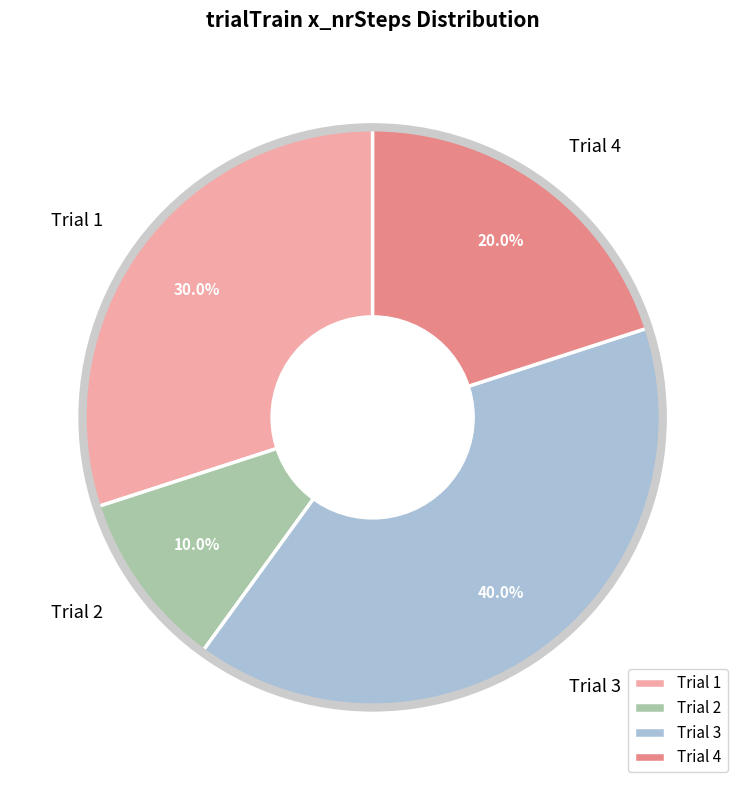

Does Trial 4 represent more than half of the total?

No